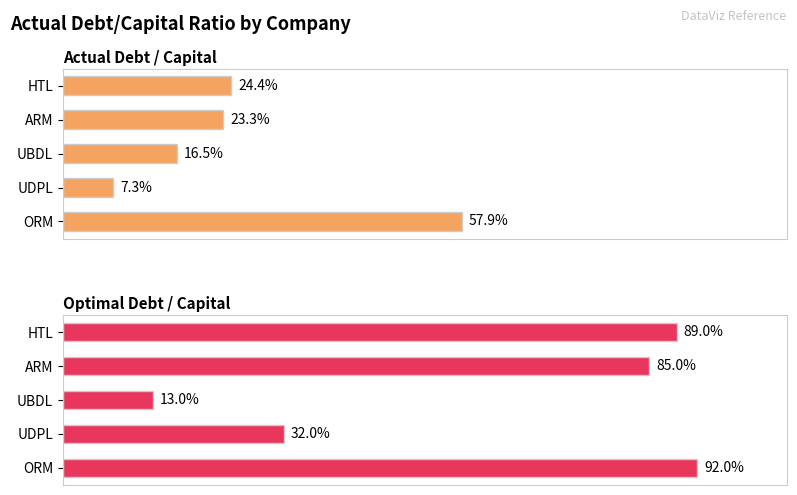

List the labels in order of optimal_debt_capital value, smallest first.

UBDL, UDPL, ARM, HTL, ORM